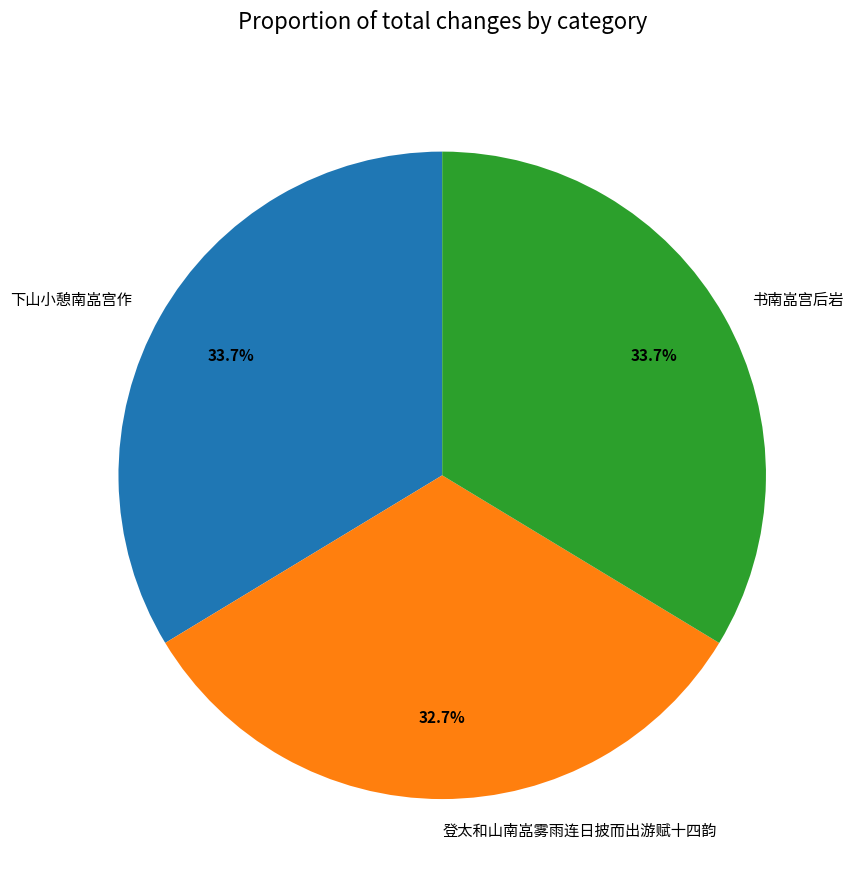

Does any single category account for the majority?

No